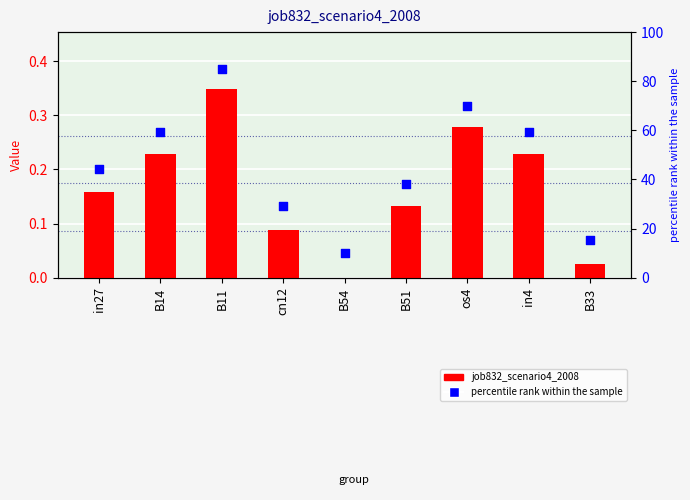

Which series has the largest total across all categories?

percentile rank within the sample